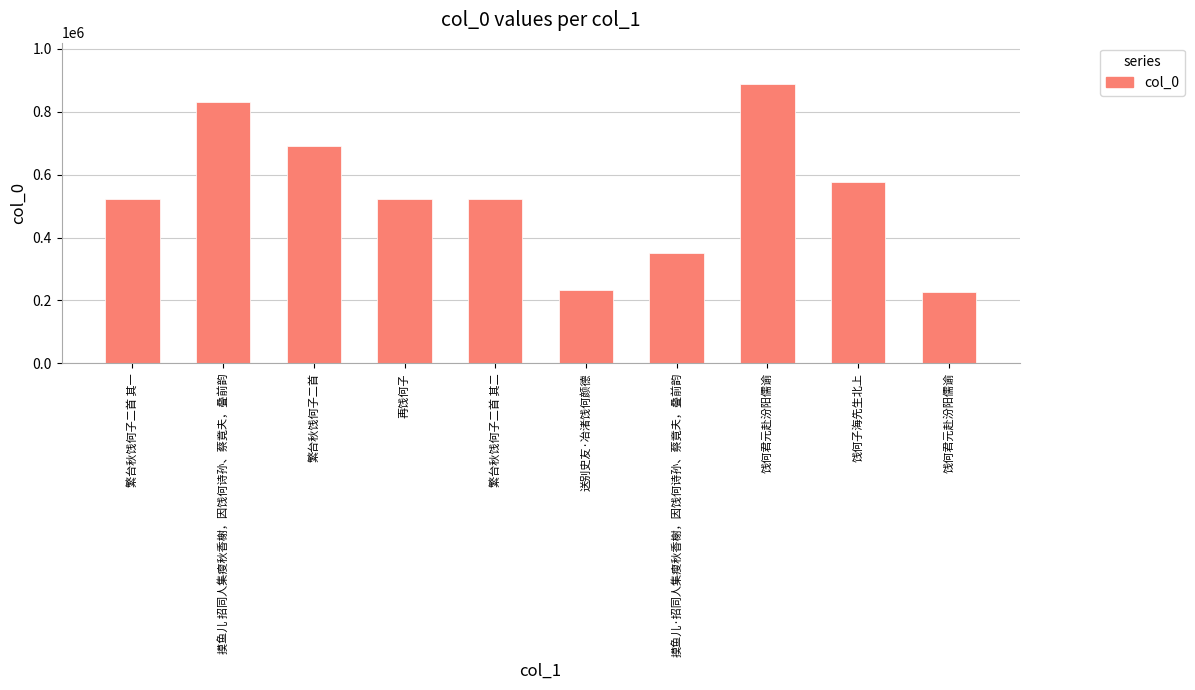

List the labels in order of value, largest first.

饯何君元赴汾阳儒谕, 摸鱼儿 招同人集瘦秋香榭，因饯何诗孙、蔡竟夫，叠前韵, 繁台秋饯何子二首, 饯何子海先生北上, 再饯何子, 繁台秋饯何子二首 其二, 繁台秋饯何子二首 其一, 摸鱼儿·招同人集瘦秋香榭，因饯何诗孙、蔡竟夫，叠前韵, 送别史友·冶渚饯何颜德, 饯何君元赴汾阳儒谕